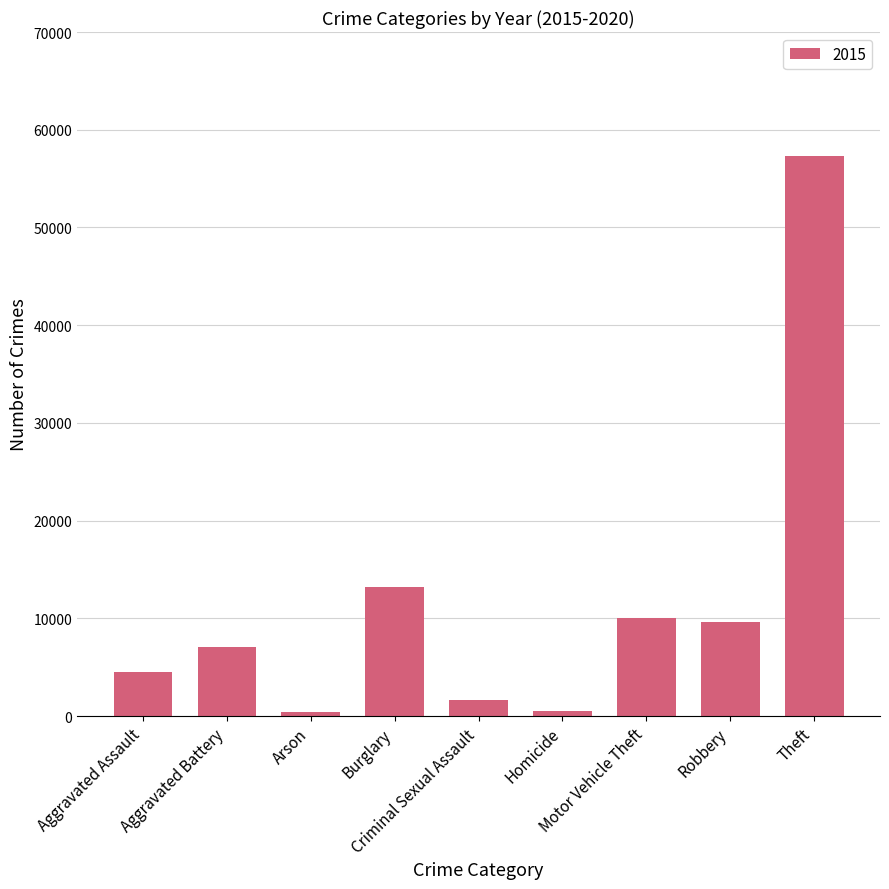

What is the greatest value displayed?

57350